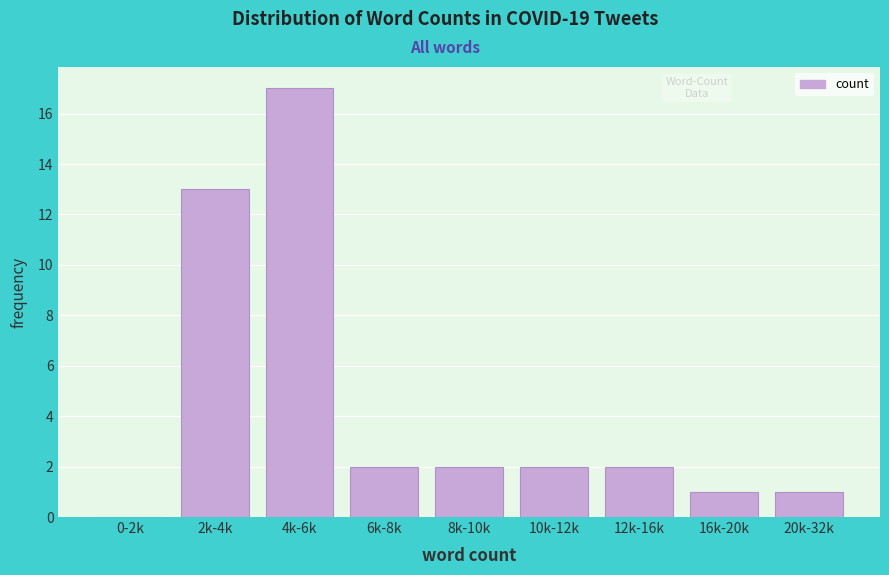

Reading right to left, what are all the values shown in this chart?

20k-32k=1	16k-20k=1	12k-16k=2	10k-12k=2	8k-10k=2	6k-8k=2	4k-6k=17	2k-4k=13	0-2k=0